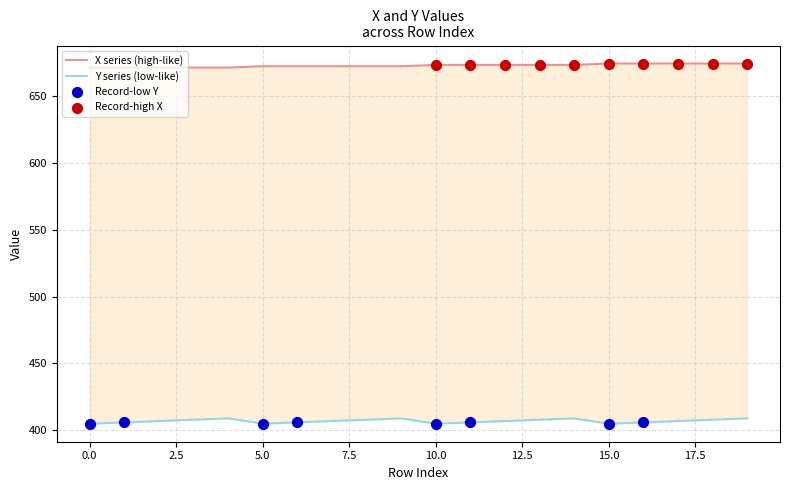

Is the value of X at 3 greater than the value of Y at 11?

Yes